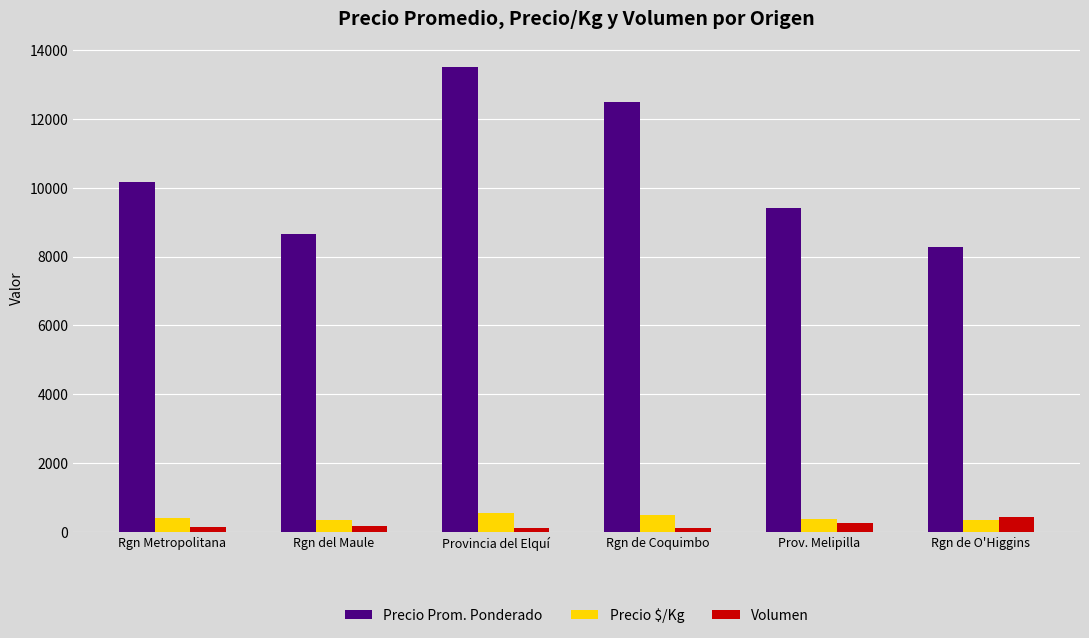

Which label corresponds to the largest value in the chart?

Provincia del Elquí